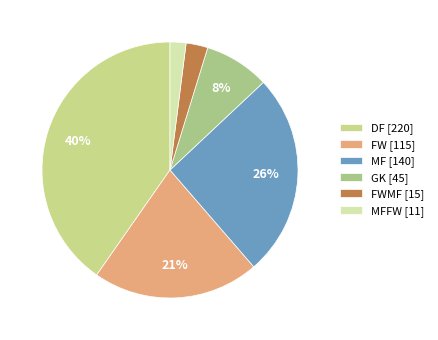

What is the smallest slice in the pie chart?

MFFW [11]